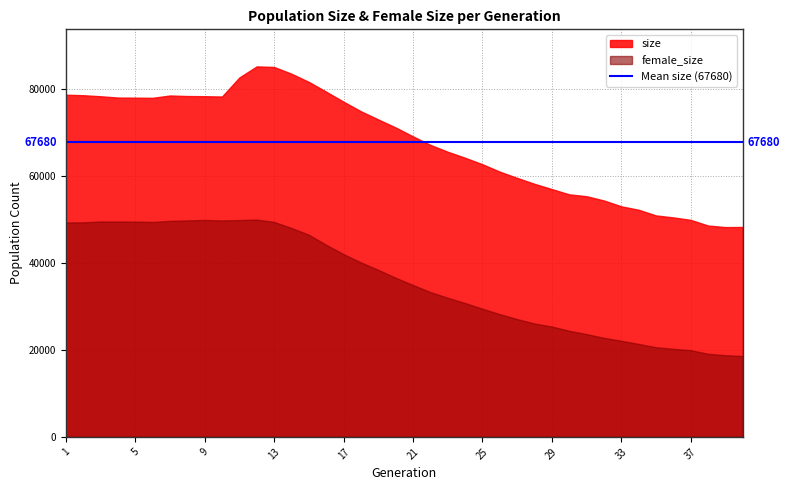

How many data points in size are less than 71130?

20